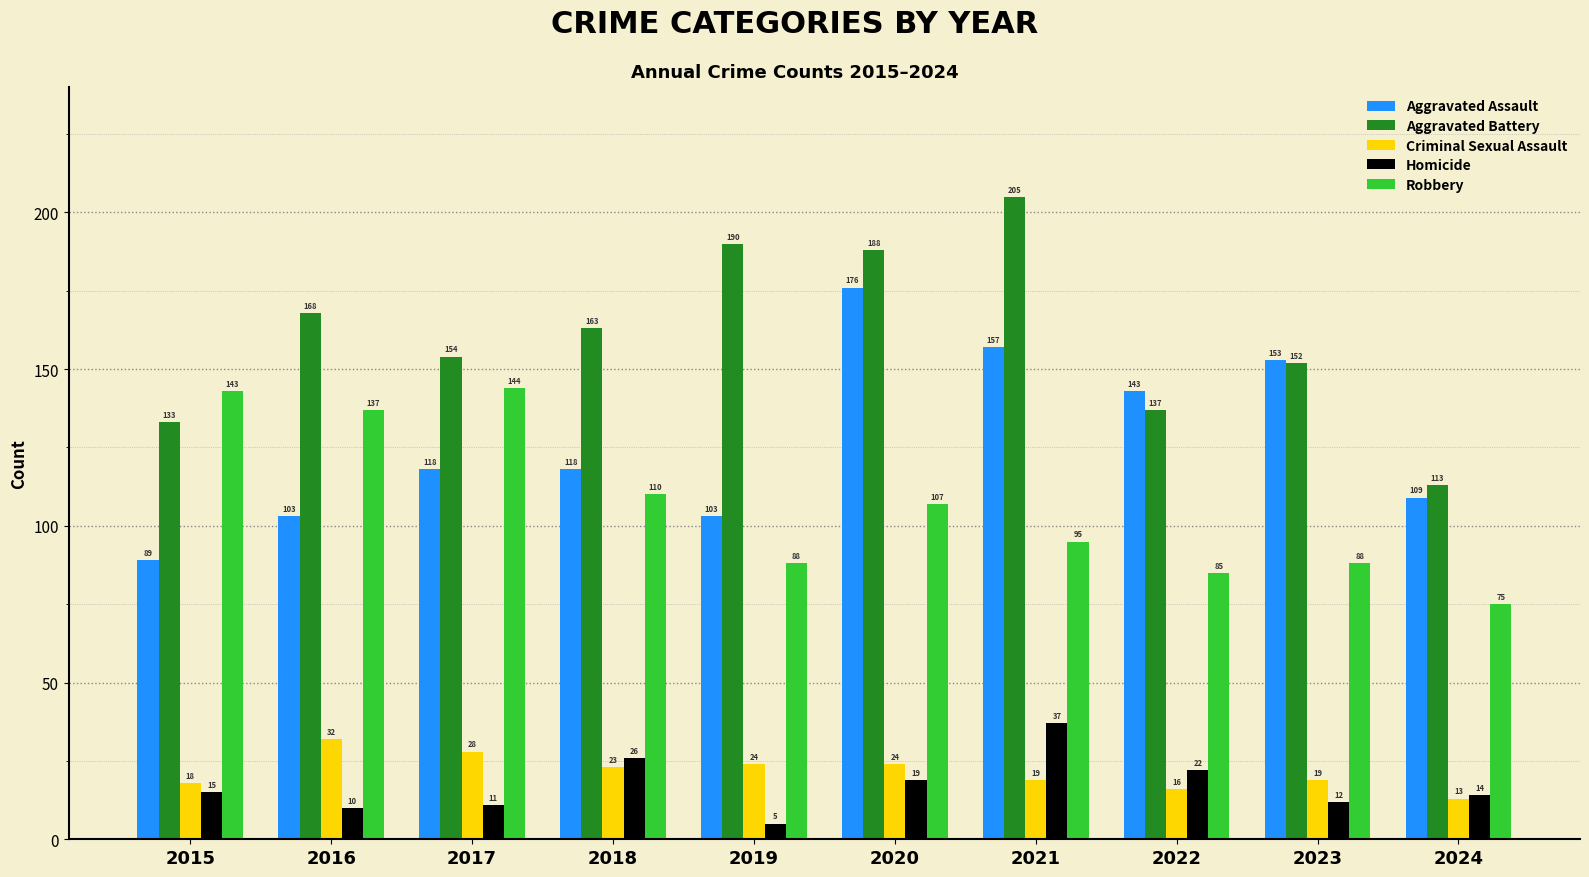

The Aggravated Battery series shows 137 at 2022. True or false?

True